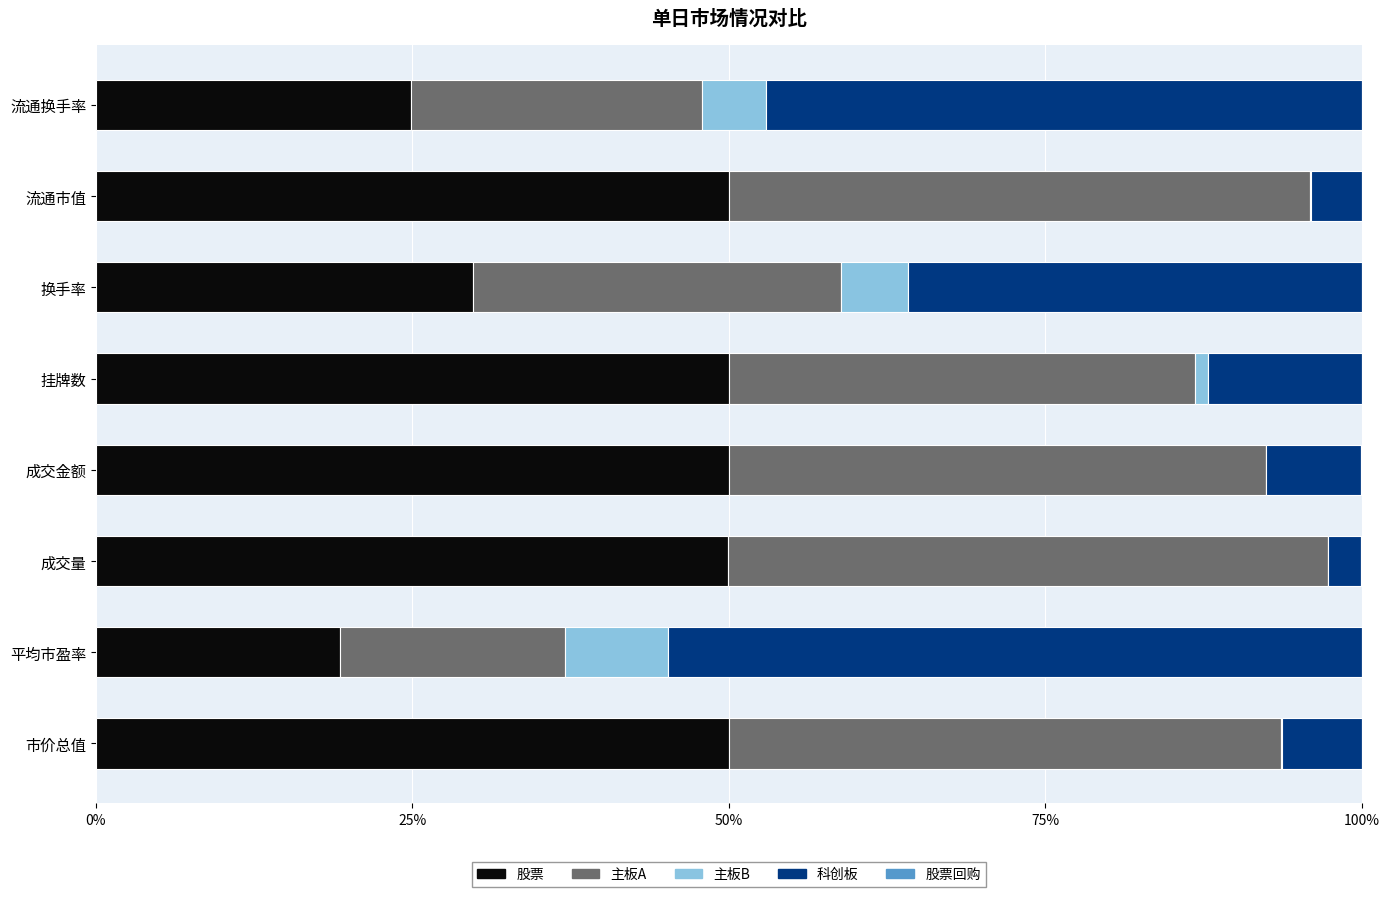

What is the sum of all 股票 values?

323.9